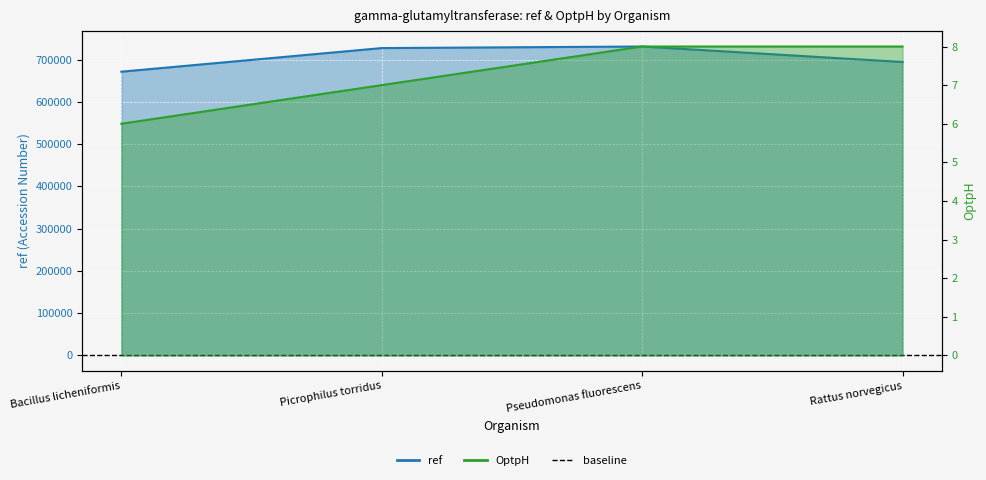

What is the sum of the ref values at Bacillus licheniformis and Picrophilus torridus?

1398978